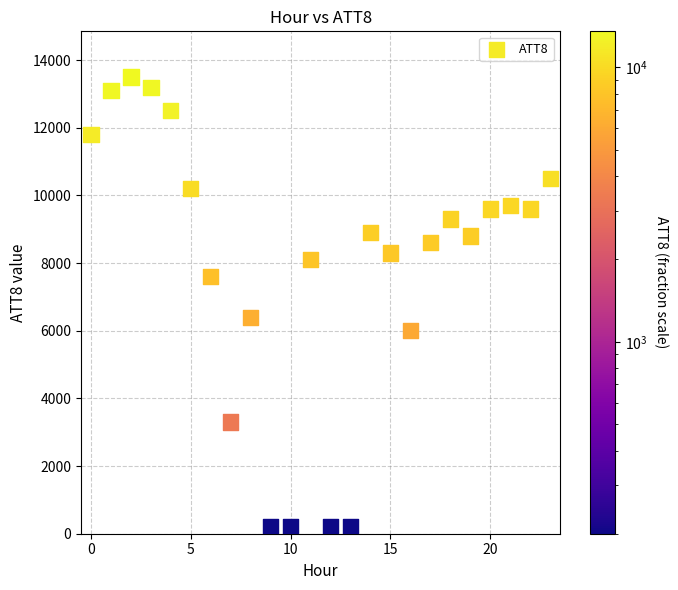

What is the range of Y values (max minus min)?

13300